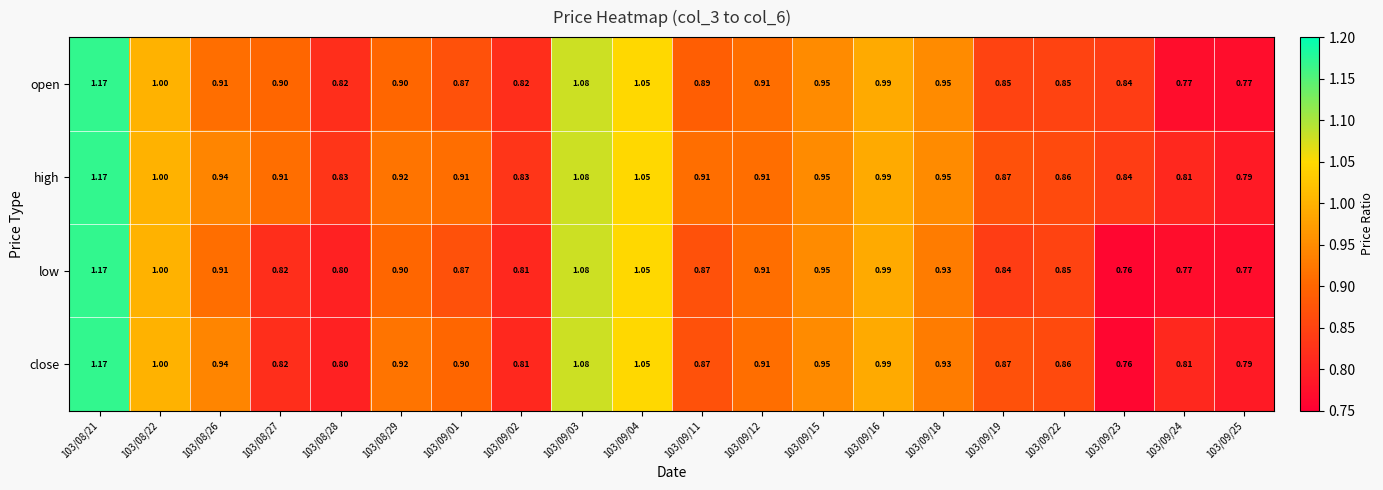

At which category does the chart reach its minimum across all series?

103/09/23